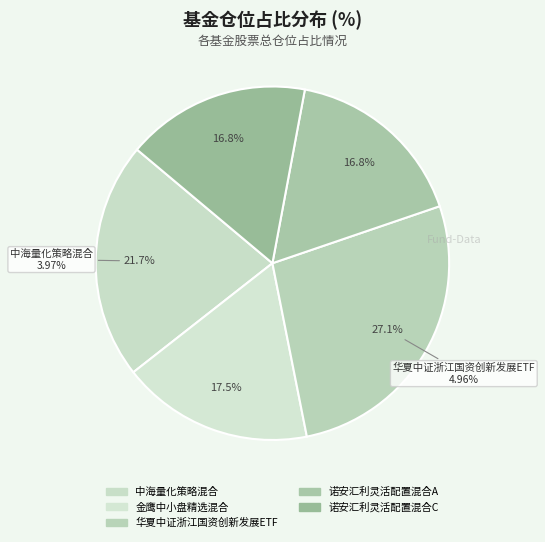

Is it true that 诺安汇利灵活配置混合C is 9% of the pie?

False